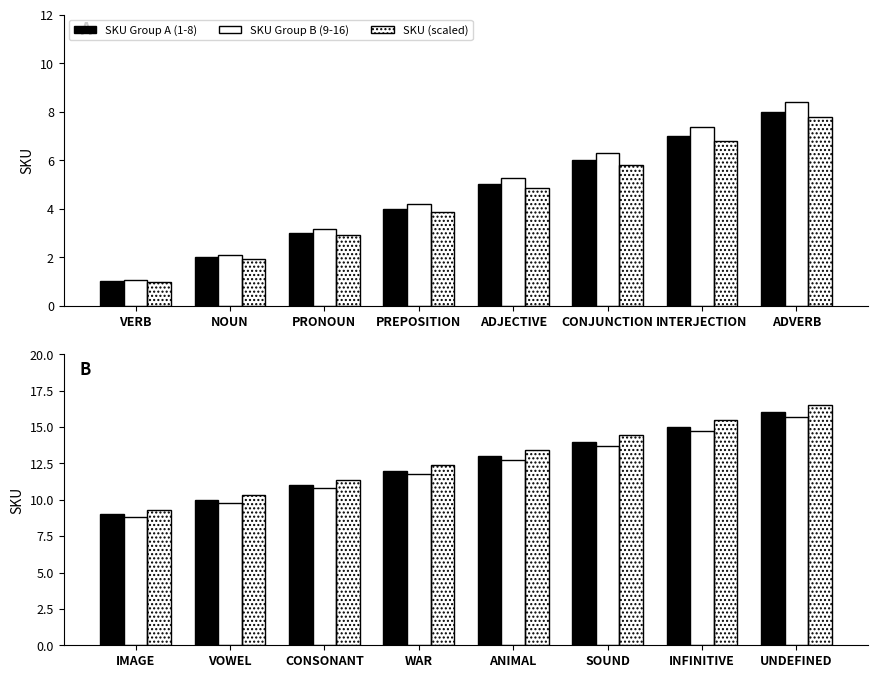

How many distinct data groups are displayed?

3